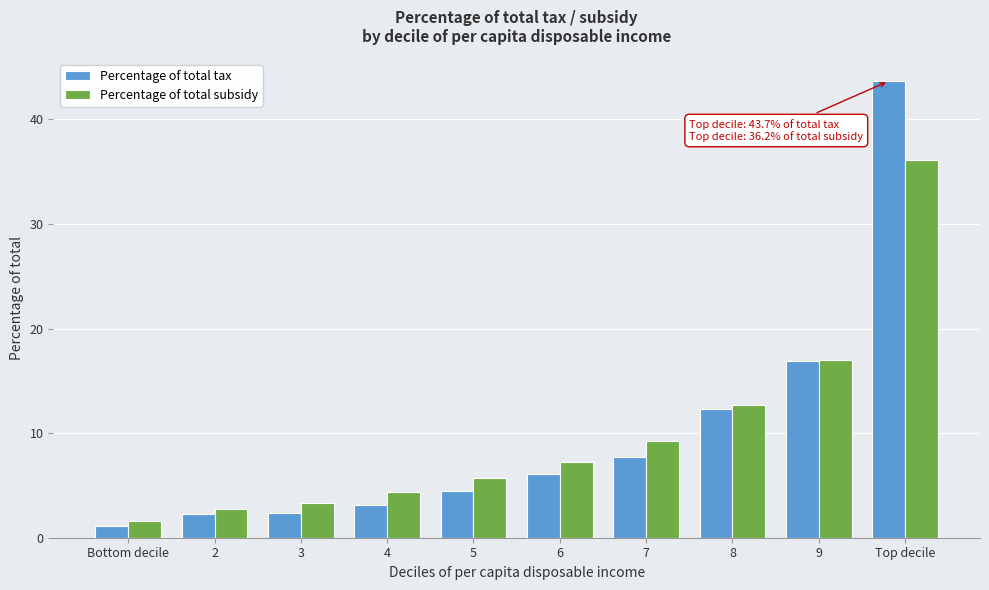

Is the value of Percentage of total subsidy at Bottom decile greater than the value of Percentage of total tax at 6?

No